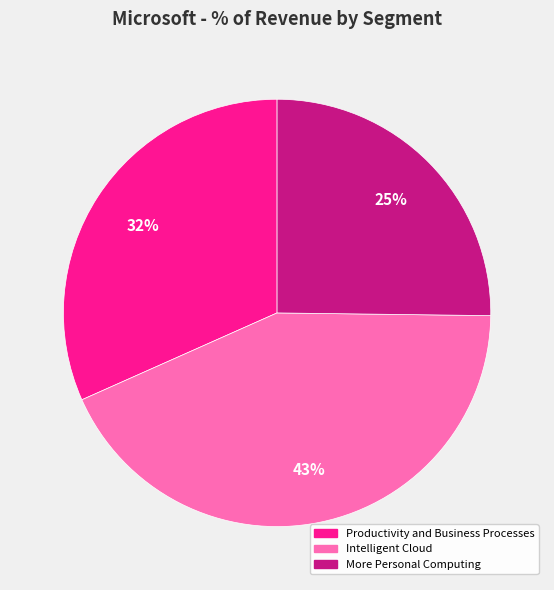

Which category has the smallest portion of the pie?

More Personal Computing